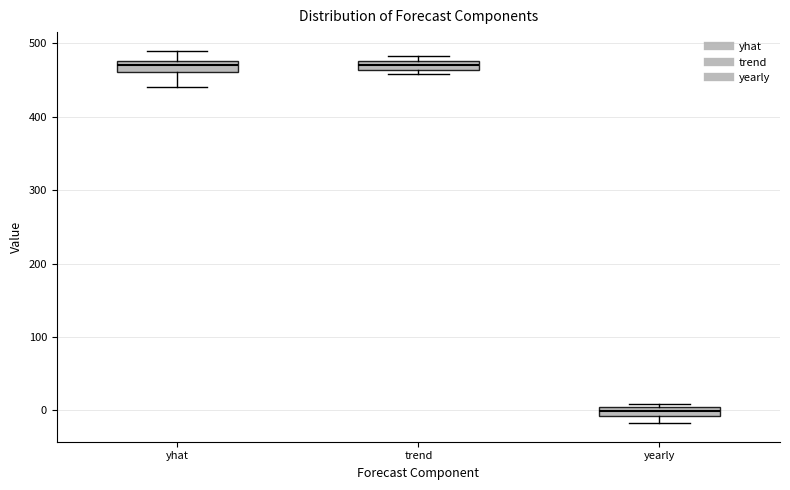

Where is the upper edge of the box for trend on the y-axis? The values are not printed on the chart, so give them approximately, as read against the axis.

480